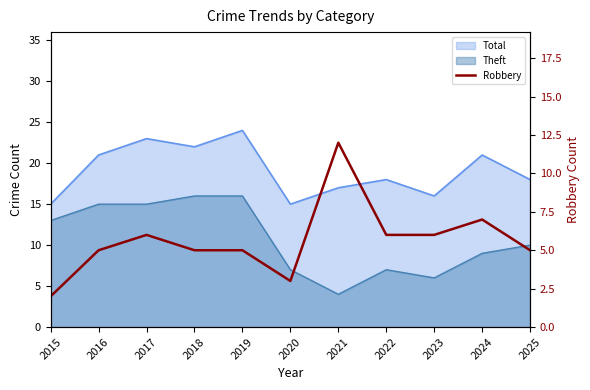

List the labels in order of value, smallest first.

2015, 2020, 2016, 2018, 2019, 2025, 2017, 2022, 2023, 2024, 2021